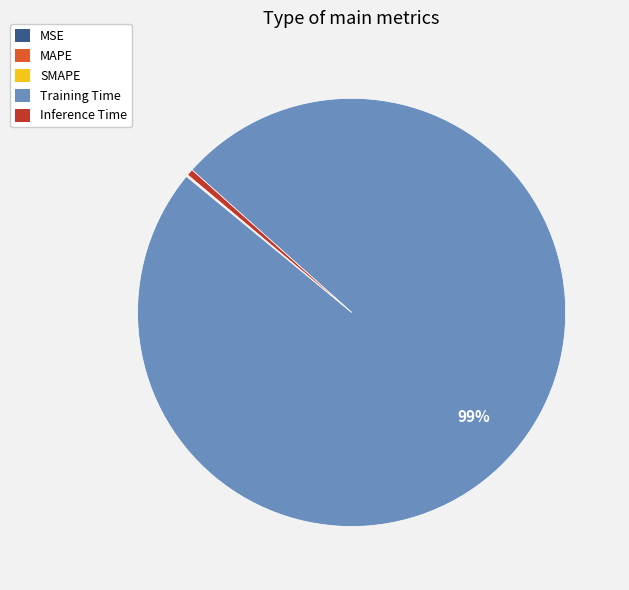

To the nearest percent, what is the average slice percentage?

20%